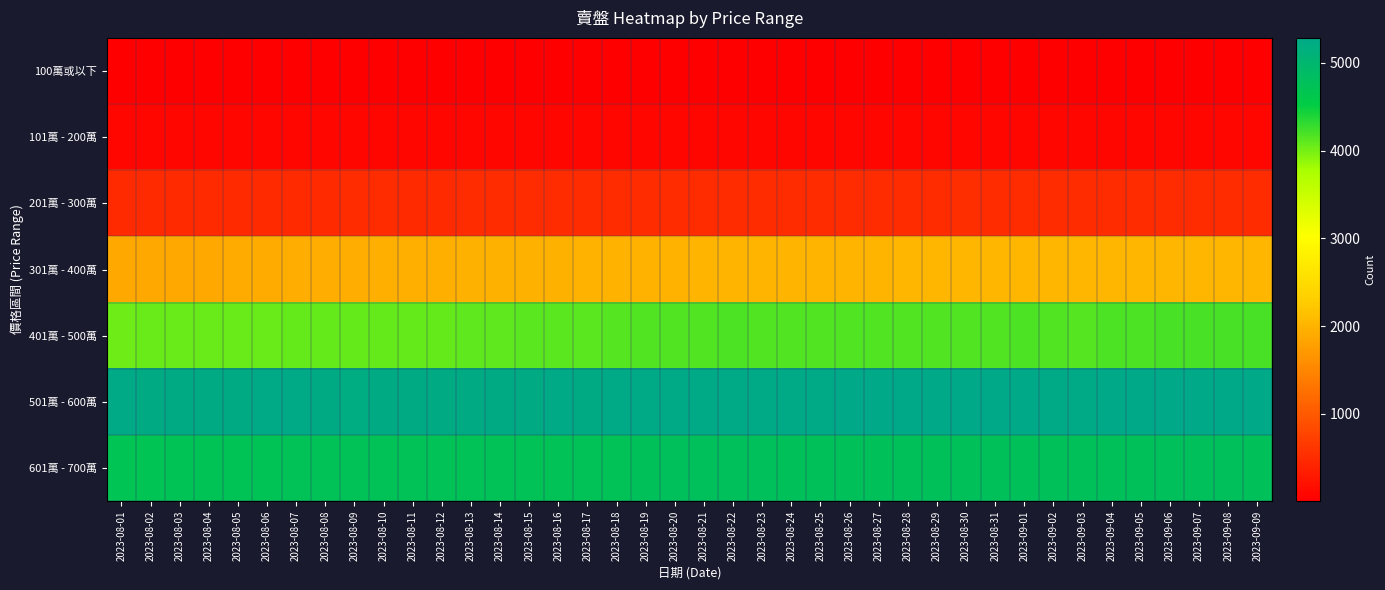

Reading left to right, transcribe all the data shown in this chart.

100萬或以下: 2023-08-01=5	2023-08-02=5	2023-08-03=5	2023-08-04=5	2023-08-05=5	2023-08-06=5	2023-08-07=4	2023-08-08=4	2023-08-09=4	2023-08-10=4	2023-08-11=4	2023-08-12=4	2023-08-13=3	2023-08-14=3	2023-08-15=3	2023-08-16=3	2023-08-17=3	2023-08-18=3	2023-08-19=3	2023-08-20=3	2023-08-21=4	2023-08-22=4	2023-08-23=4	2023-08-24=3	2023-08-25=3	2023-08-26=3	2023-08-27=3	2023-08-28=3	2023-08-29=3	2023-08-30=3	2023-08-31=3	2023-09-01=3	2023-09-02=3	2023-09-03=3	2023-09-04=3	2023-09-05=3	2023-09-06=3	2023-09-07=3	2023-09-08=3	2023-09-09=3
101萬 - 200萬: 2023-08-01=100	2023-08-02=99	2023-08-03=99	2023-08-04=99	2023-08-05=98	2023-08-06=99	2023-08-07=97	2023-08-08=97	2023-08-09=96	2023-08-10=96	2023-08-11=96	2023-08-12=96	2023-08-13=96	2023-08-14=96	2023-08-15=97	2023-08-16=97	2023-08-17=99	2023-08-18=99	2023-08-19=102	2023-08-20=102	2023-08-21=104	2023-08-22=106	2023-08-23=106	2023-08-24=106	2023-08-25=106	2023-08-26=106	2023-08-27=103	2023-08-28=103	2023-08-29=103	2023-08-30=102	2023-08-31=102	2023-09-01=102	2023-09-02=102	2023-09-03=103	2023-09-04=103	2023-09-05=103	2023-09-06=104	2023-09-07=104	2023-09-08=103	2023-09-09=104
201萬 - 300萬: 2023-08-01=484	2023-08-02=484	2023-08-03=485	2023-08-04=486	2023-08-05=494	2023-08-06=495	2023-08-07=496	2023-08-08=498	2023-08-09=499	2023-08-10=499	2023-08-11=496	2023-08-12=498	2023-08-13=502	2023-08-14=504	2023-08-15=502	2023-08-16=503	2023-08-17=506	2023-08-18=507	2023-08-19=508	2023-08-20=509	2023-08-21=512	2023-08-22=513	2023-08-23=511	2023-08-24=514	2023-08-25=512	2023-08-26=510	2023-08-27=512	2023-08-28=512	2023-08-29=515	2023-08-30=519	2023-08-31=517	2023-09-01=515	2023-09-02=513	2023-09-03=514	2023-09-04=515	2023-09-05=517	2023-09-06=518	2023-09-07=518	2023-09-08=518	2023-09-09=518
301萬 - 400萬: 2023-08-01=1896	2023-08-02=1895	2023-08-03=1893	2023-08-04=1898	2023-08-05=1907	2023-08-06=1921	2023-08-07=1933	2023-08-08=1934	2023-08-09=1939	2023-08-10=1953	2023-08-11=1955	2023-08-12=1961	2023-08-13=1970	2023-08-14=1974	2023-08-15=1974	2023-08-16=1975	2023-08-17=1985	2023-08-18=1992	2023-08-19=2001	2023-08-20=2002	2023-08-21=2005	2023-08-22=2005	2023-08-23=2008	2023-08-24=2014	2023-08-25=2009	2023-08-26=2007	2023-08-27=2014	2023-08-28=2030	2023-08-29=2028	2023-08-30=2039	2023-08-31=2043	2023-09-01=2041	2023-09-02=2035	2023-09-03=2030	2023-09-04=2045	2023-09-05=2031	2023-09-06=2032	2023-09-07=2030	2023-09-08=2037	2023-09-09=2033
401萬 - 500萬: 2023-08-01=4045	2023-08-02=4052	2023-08-03=4053	2023-08-04=4056	2023-08-05=4049	2023-08-06=4057	2023-08-07=4076	2023-08-08=4084	2023-08-09=4079	2023-08-10=4088	2023-08-11=4087	2023-08-12=4087	2023-08-13=4108	2023-08-14=4107	2023-08-15=4120	2023-08-16=4117	2023-08-17=4124	2023-08-18=4130	2023-08-19=4151	2023-08-20=4157	2023-08-21=4168	2023-08-22=4177	2023-08-23=4168	2023-08-24=4157	2023-08-25=4158	2023-08-26=4163	2023-08-27=4156	2023-08-28=4155	2023-08-29=4156	2023-08-30=4154	2023-08-31=4163	2023-09-01=4171	2023-09-02=4158	2023-09-03=4148	2023-09-04=4180	2023-09-05=4185	2023-09-06=4201	2023-09-07=4212	2023-09-08=4212	2023-09-09=4204
501萬 - 600萬: 2023-08-01=5246	2023-08-02=5228	2023-08-03=5225	2023-08-04=5234	2023-08-05=5241	2023-08-06=5248	2023-08-07=5252	2023-08-08=5235	2023-08-09=5221	2023-08-10=5238	2023-08-11=5242	2023-08-12=5239	2023-08-13=5241	2023-08-14=5232	2023-08-15=5243	2023-08-16=5248	2023-08-17=5242	2023-08-18=5249	2023-08-19=5247	2023-08-20=5245	2023-08-21=5253	2023-08-22=5259	2023-08-23=5252	2023-08-24=5260	2023-08-25=5259	2023-08-26=5269	2023-08-27=5275	2023-08-28=5285	2023-08-29=5275	2023-08-30=5281	2023-08-31=5284	2023-09-01=5282	2023-09-02=5263	2023-09-03=5253	2023-09-04=5272	2023-09-05=5273	2023-09-06=5283	2023-09-07=5285	2023-09-08=5281	2023-09-09=5271
601萬 - 700萬: 2023-08-01=4706	2023-08-02=4706	2023-08-03=4722	2023-08-04=4722	2023-08-05=4715	2023-08-06=4727	2023-08-07=4735	2023-08-08=4739	2023-08-09=4730	2023-08-10=4734	2023-08-11=4738	2023-08-12=4736	2023-08-13=4730	2023-08-14=4741	2023-08-15=4737	2023-08-16=4739	2023-08-17=4729	2023-08-18=4734	2023-08-19=4757	2023-08-20=4772	2023-08-21=4777	2023-08-22=4772	2023-08-23=4770	2023-08-24=4764	2023-08-25=4768	2023-08-26=4759	2023-08-27=4763	2023-08-28=4757	2023-08-29=4756	2023-08-30=4766	2023-08-31=4769	2023-09-01=4768	2023-09-02=4762	2023-09-03=4762	2023-09-04=4766	2023-09-05=4765	2023-09-06=4772	2023-09-07=4778	2023-09-08=4778	2023-09-09=4767